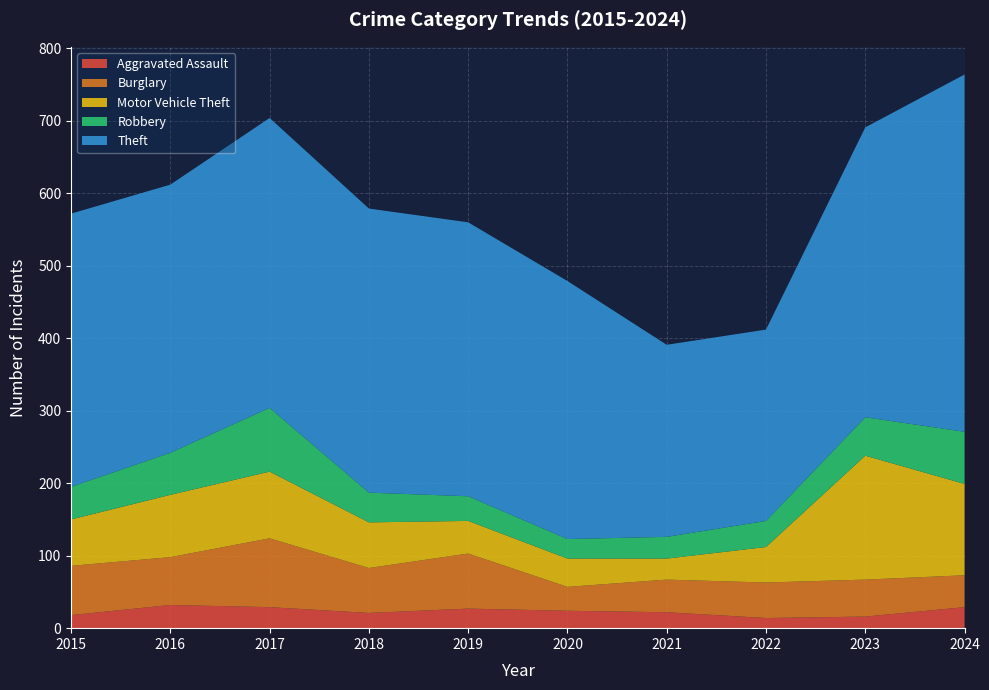

Reading right to left, what are all the values shown in this chart?

Aggravated Assault: 2024=29	2023=16	2022=14	2021=22	2020=24	2019=27	2018=21	2017=29	2016=32	2015=18
Burglary: 2024=44	2023=51	2022=49	2021=45	2020=33	2019=76	2018=62	2017=95	2016=66	2015=68
Motor Vehicle Theft: 2024=126	2023=171	2022=49	2021=29	2020=39	2019=45	2018=63	2017=92	2016=86	2015=64
Robbery: 2024=72	2023=53	2022=36	2021=30	2020=27	2019=34	2018=41	2017=88	2016=58	2015=45
Theft: 2024=493	2023=400	2022=264	2021=265	2020=356	2019=378	2018=392	2017=400	2016=370	2015=377